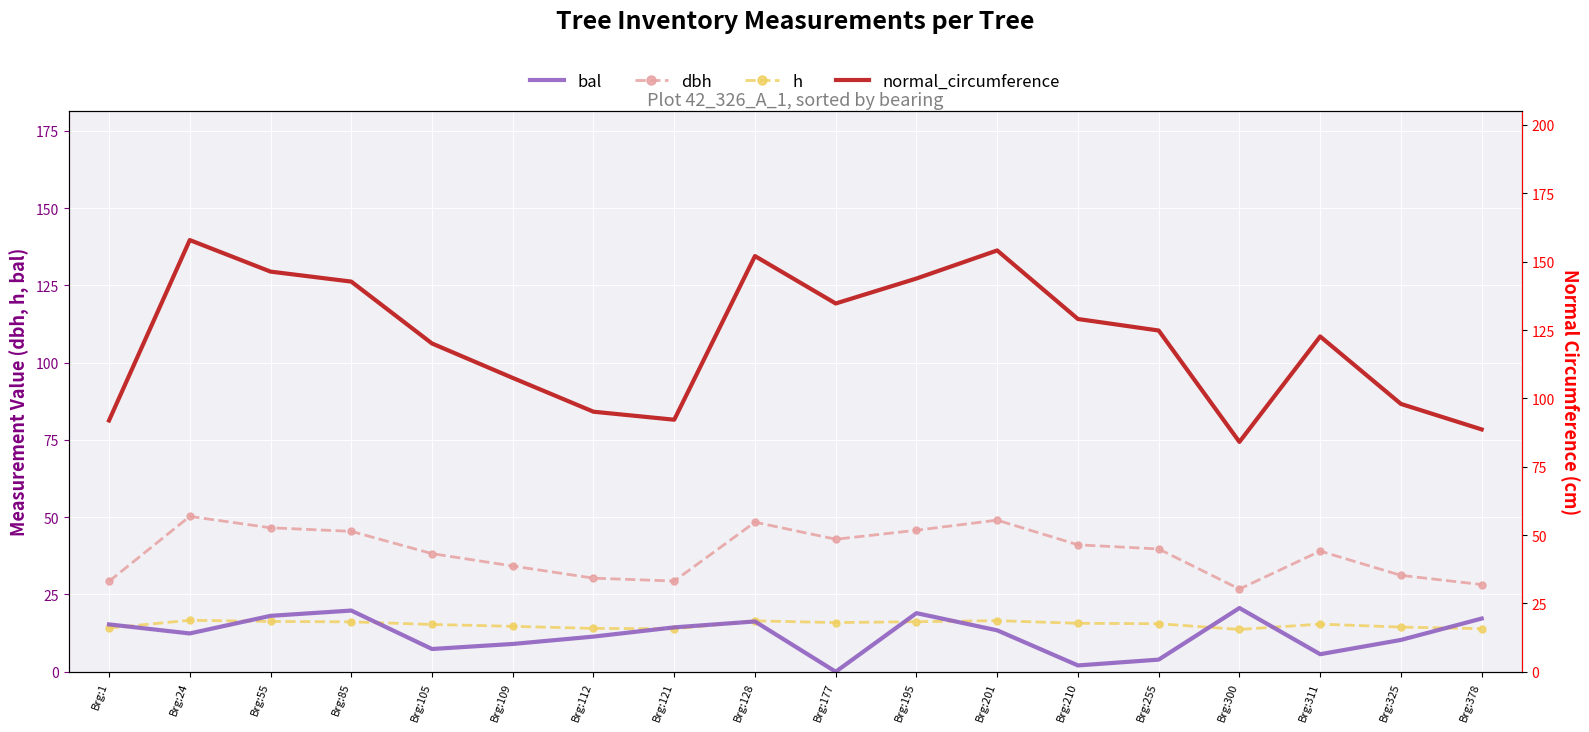

Where does the h series first go above 15?

Brg:24